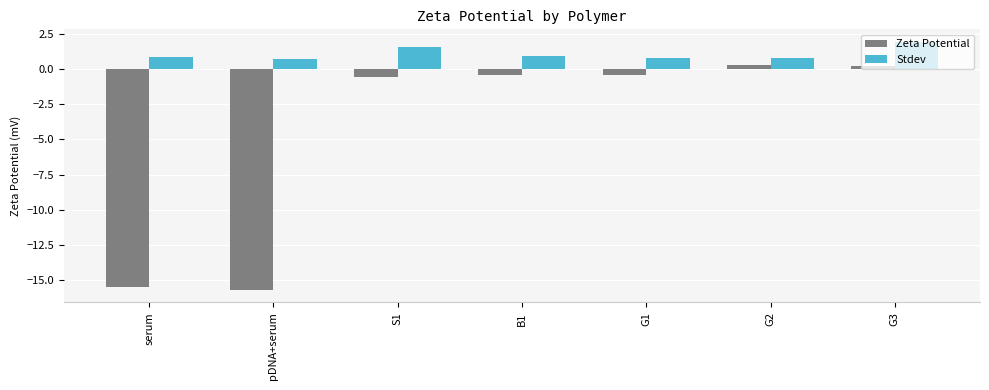

Is the value of Stdev at G1 greater than the value of Zeta Potential at serum?

Yes